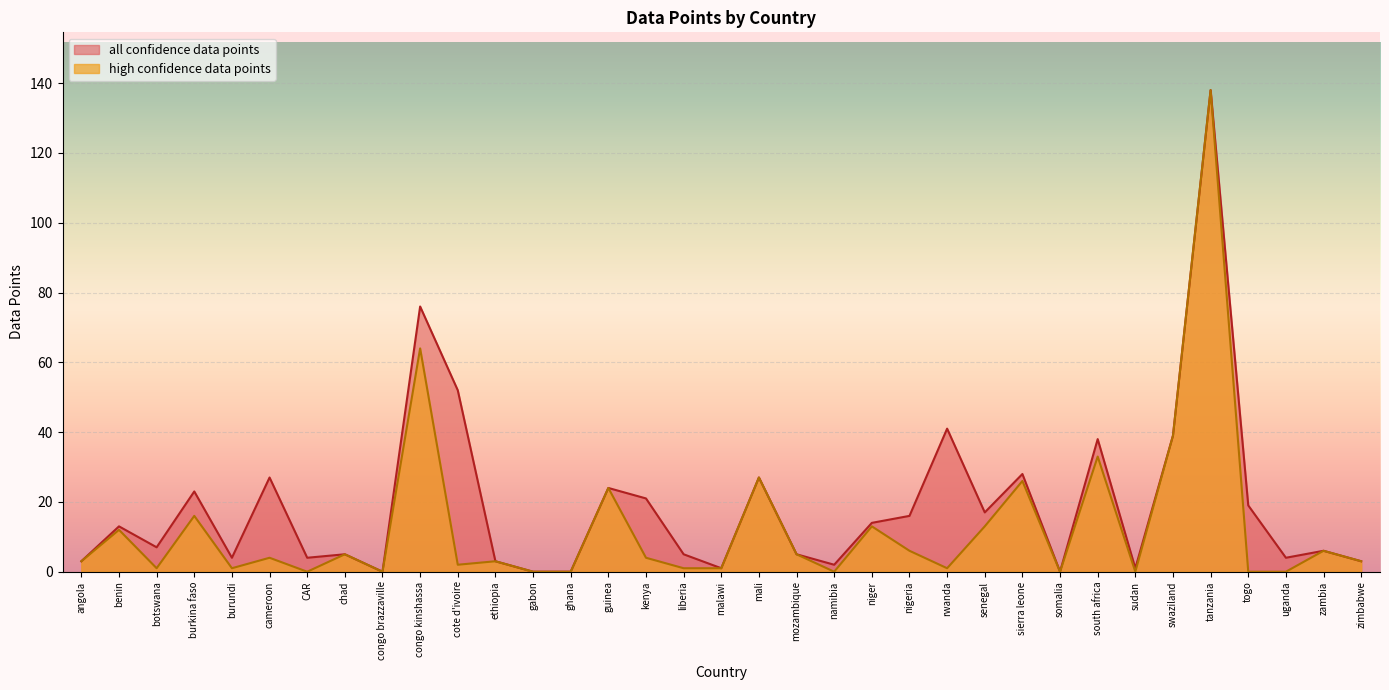

At which category is the sum across all series the highest?

tanzania